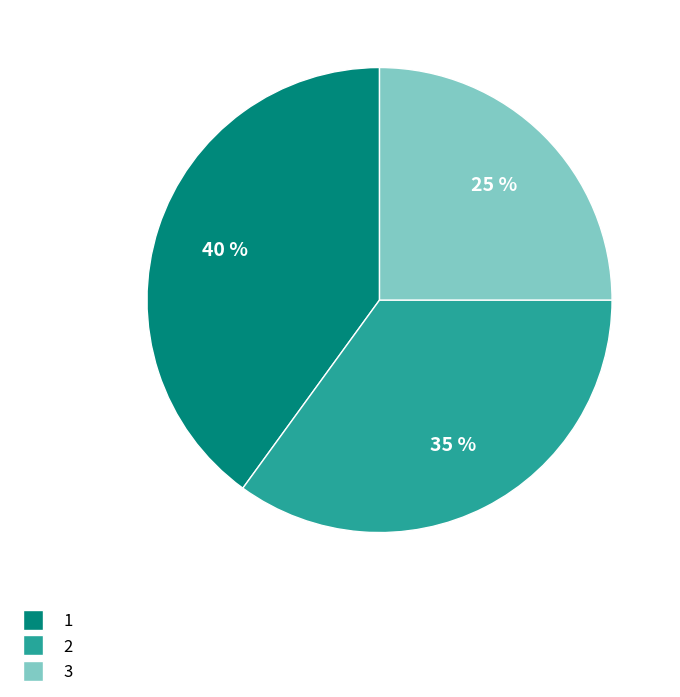

Which category has the biggest portion of the pie?

1